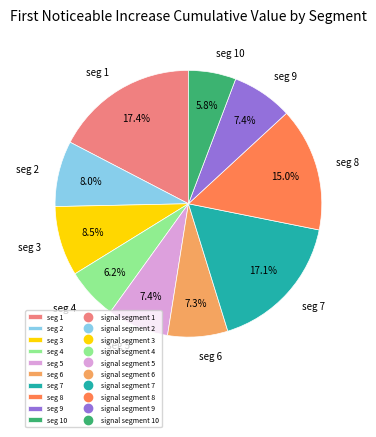

Does any single category account for the majority?

No